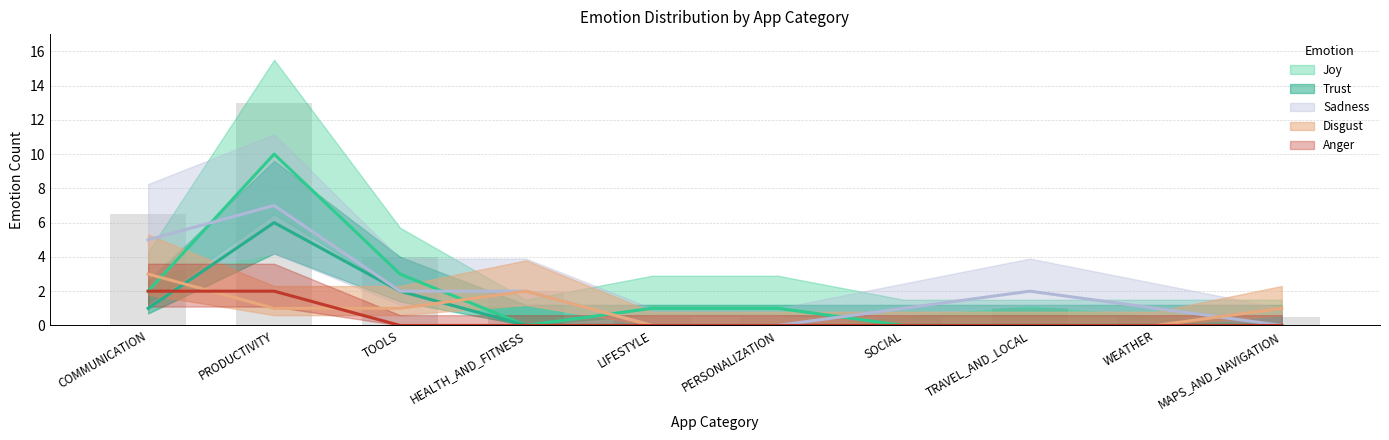

What is the difference between the Trust values at TOOLS and HEALTH_AND_FITNESS?

2